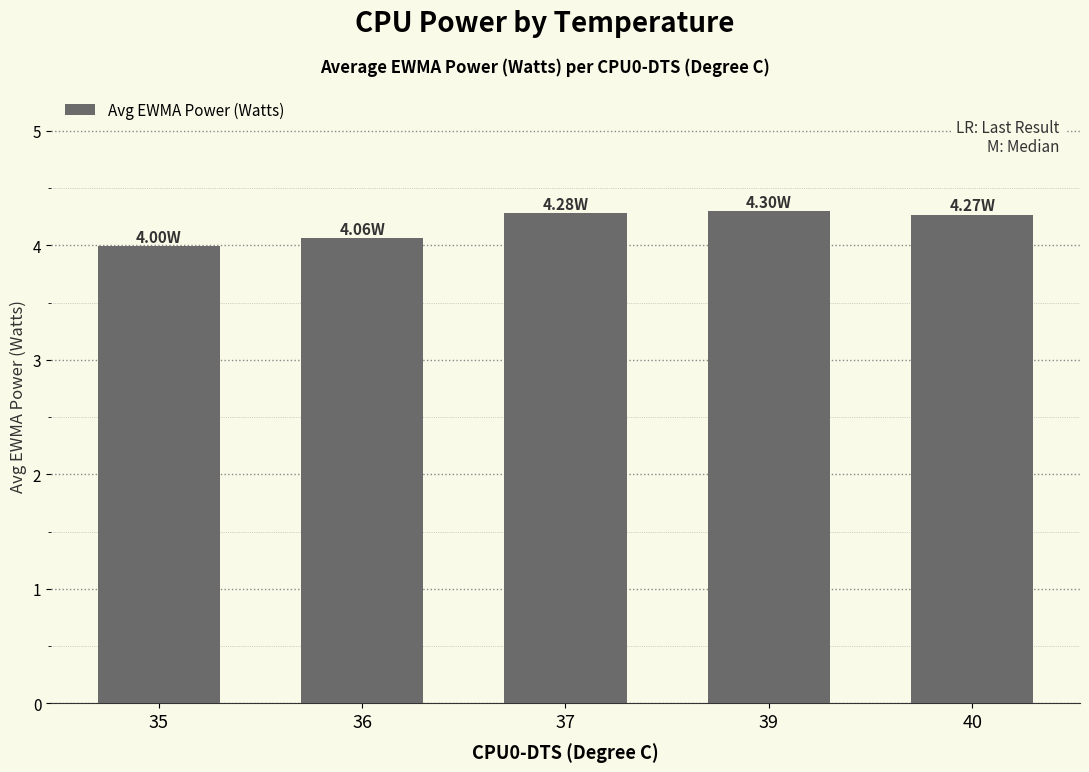

What is the change in value from 35 to 37?

+0.3